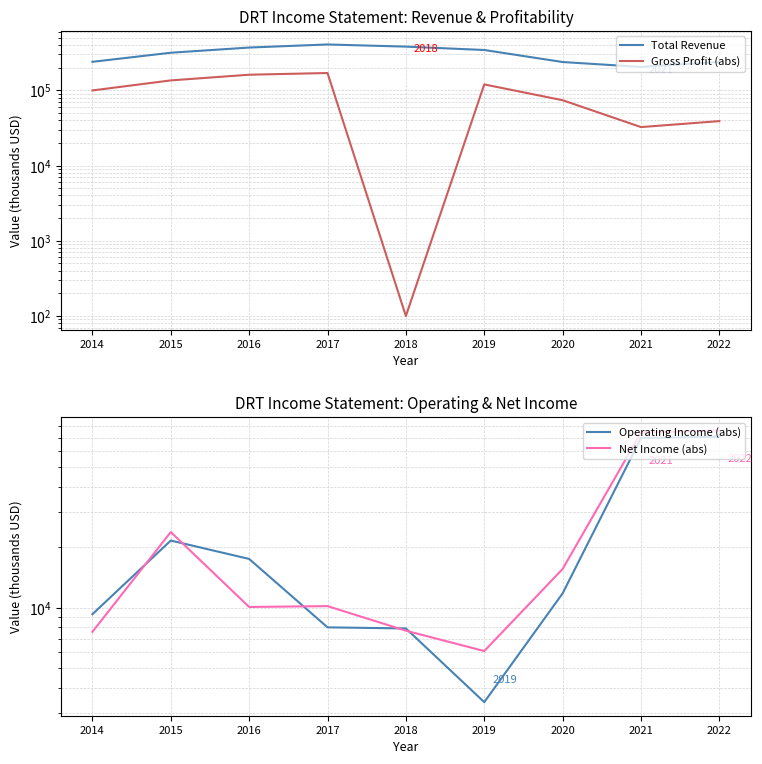

Reading left to right, list all the values displayed in this chart.

Total Revenue: 2014=238600	2015=315100	2016=369200	2017=405700	2018=379800	2019=342500	2020=237100	2021=204100	2022=238000
Gross Profit (abs): 2014=99400	2015=135100	2016=160800	2017=169400	2018=100	2019=119500	2020=73700	2021=32400	2022=38900
Operating Income (abs): 2014=9300	2015=21600	2016=17500	2017=8000	2018=7900	2019=3400	2020=11800	2021=69800	2022=70900
Net Income (abs): 2014=7600	2015=23800	2016=10100	2017=10200	2018=7700	2019=6100	2020=15600	2021=74200	2022=76000